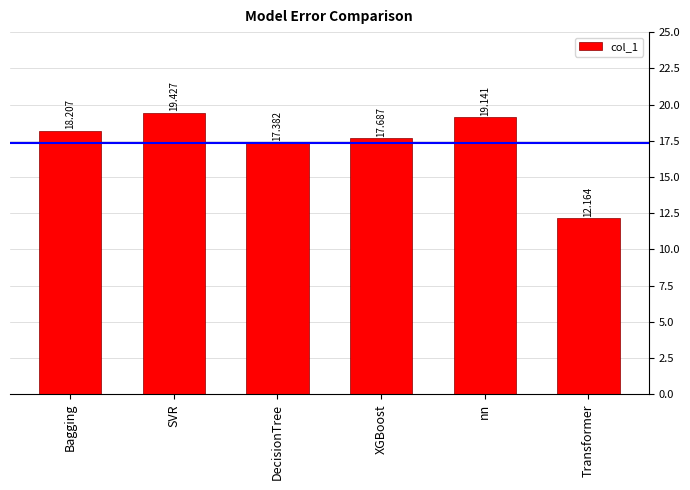

What is the sum of the values at XGBoost and DecisionTree?

35.1